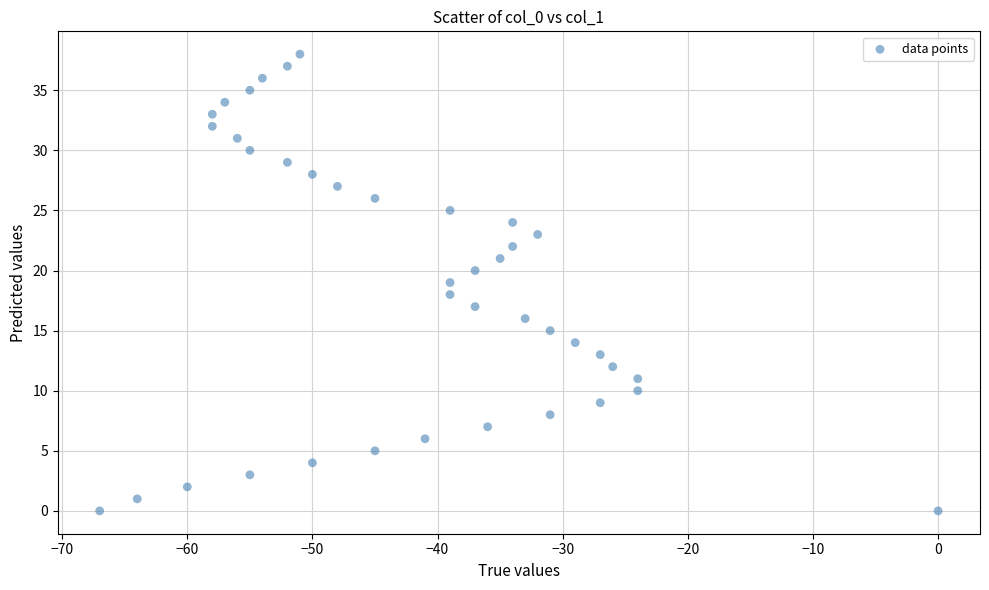

What is the range of Y values (max minus min)?

38